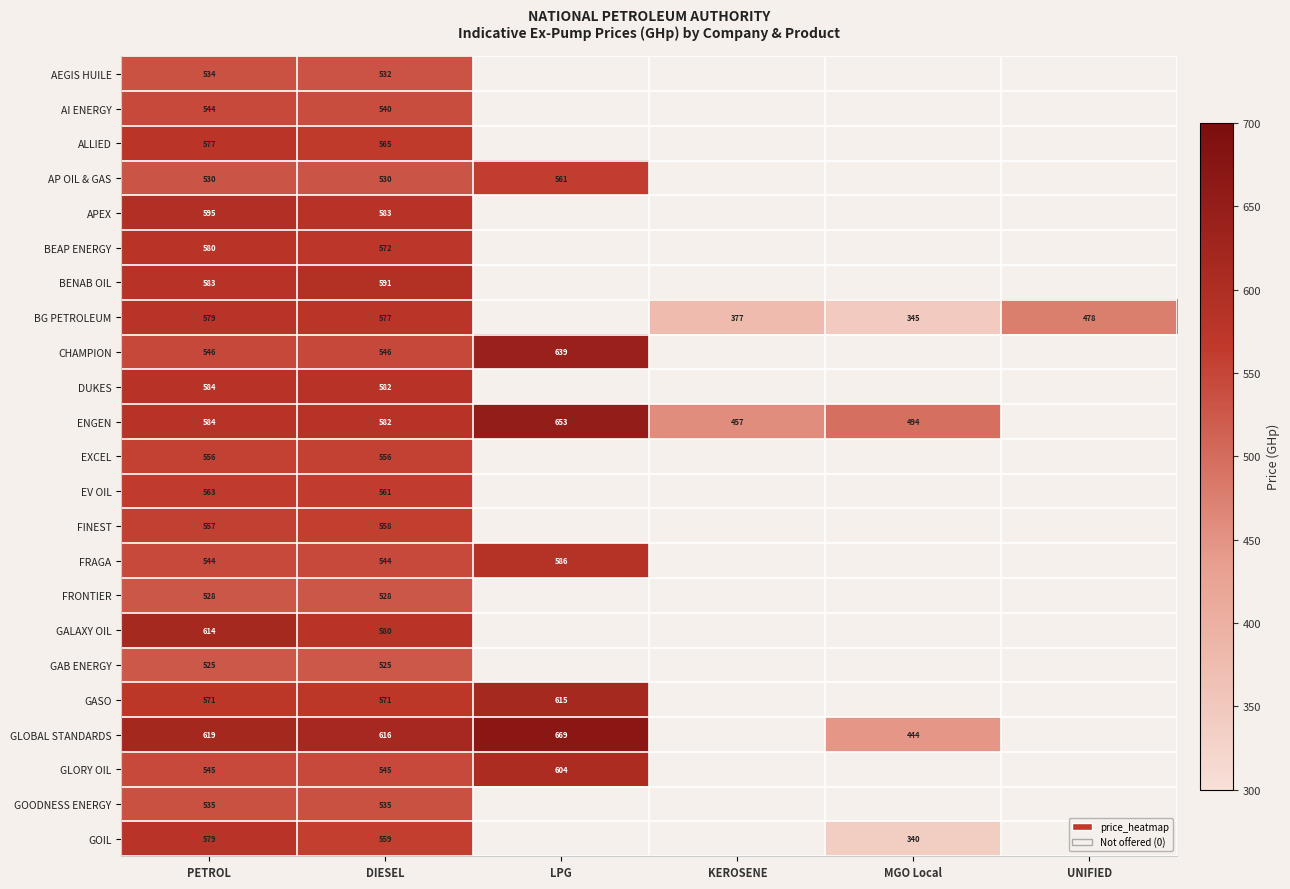

What is the difference between the GLORY OIL values at LPG and DIESEL?

59